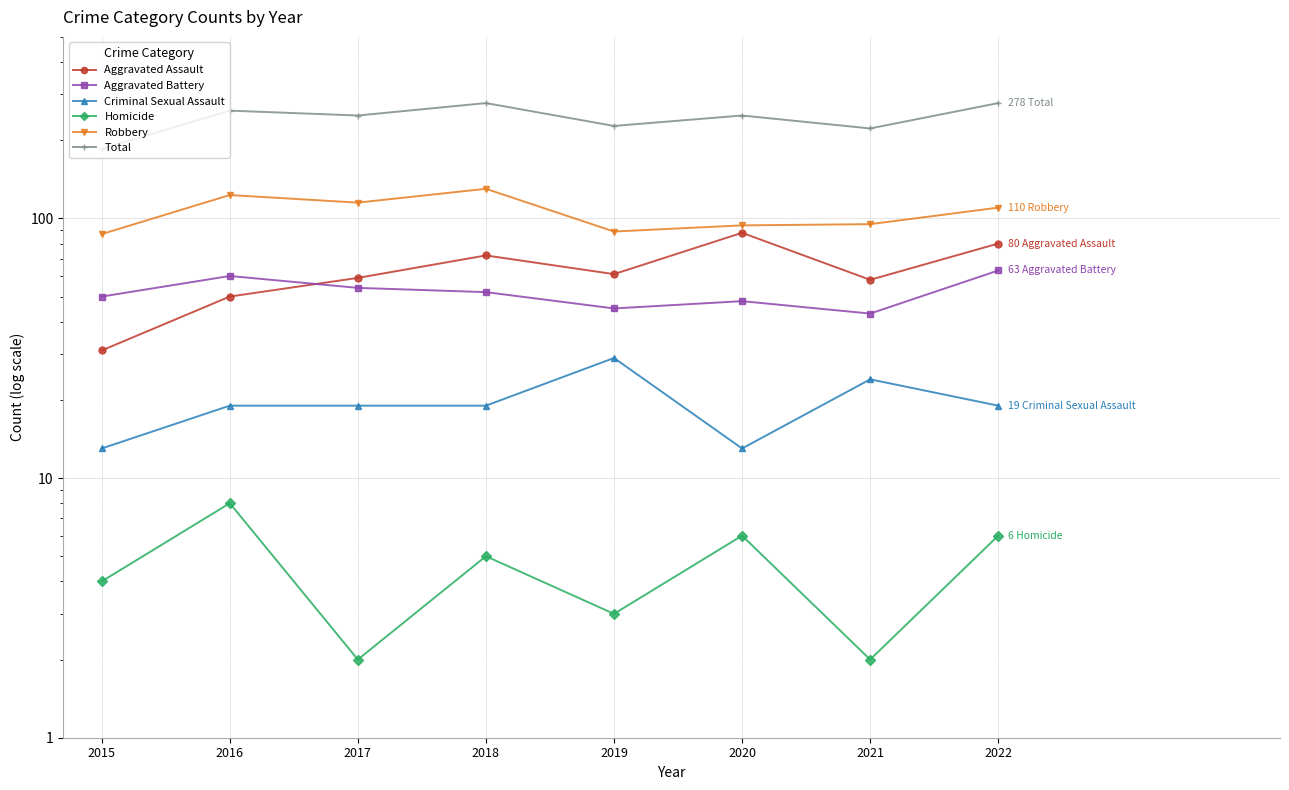

What are all the series names shown in the legend?

Aggravated Assault, Aggravated Battery, Criminal Sexual Assault, Homicide, Robbery, Total